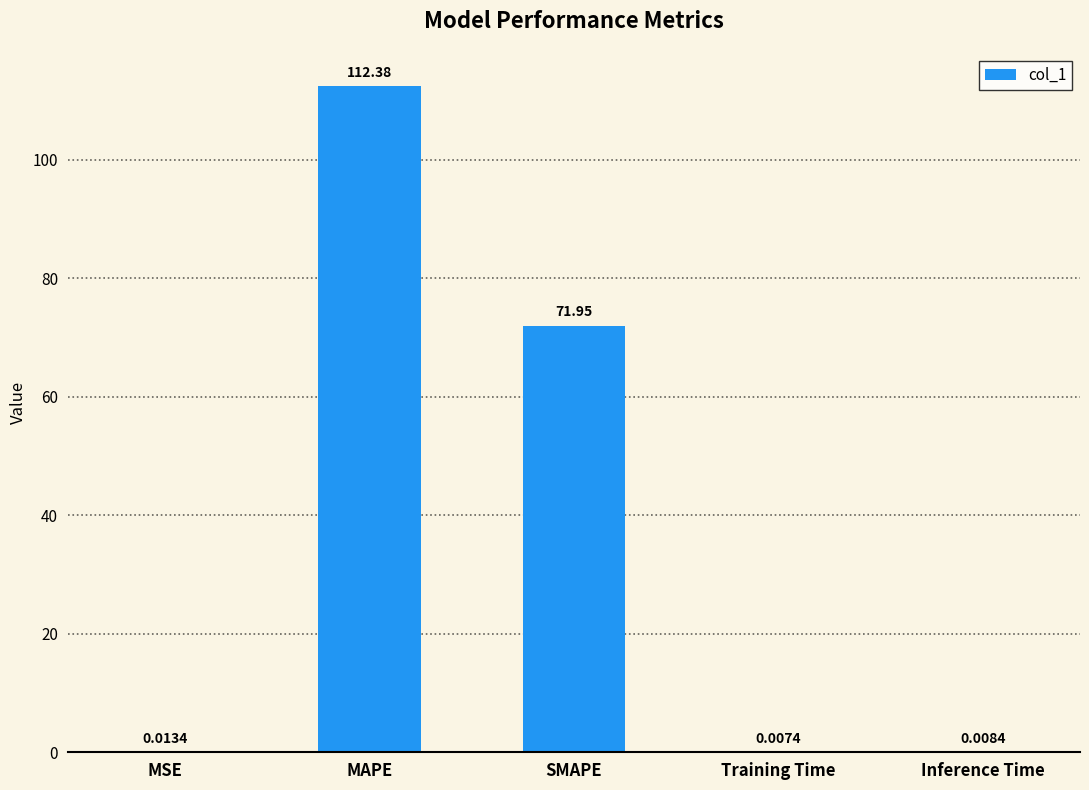

Are the bars grouped side by side (vs. stacked)?

No